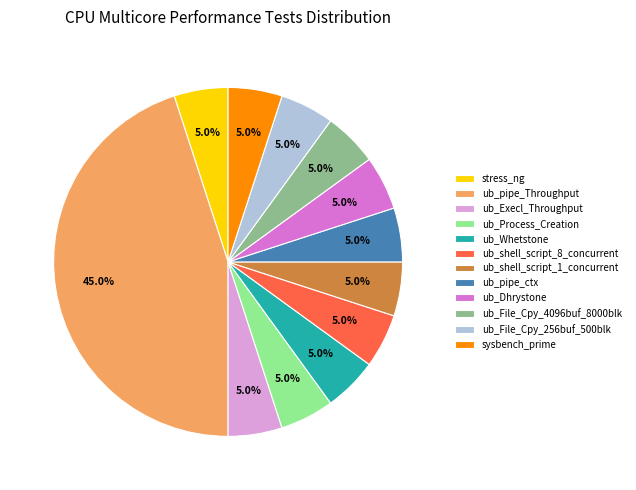

How much of the chart is everything except sysbench_prime?

95.0%